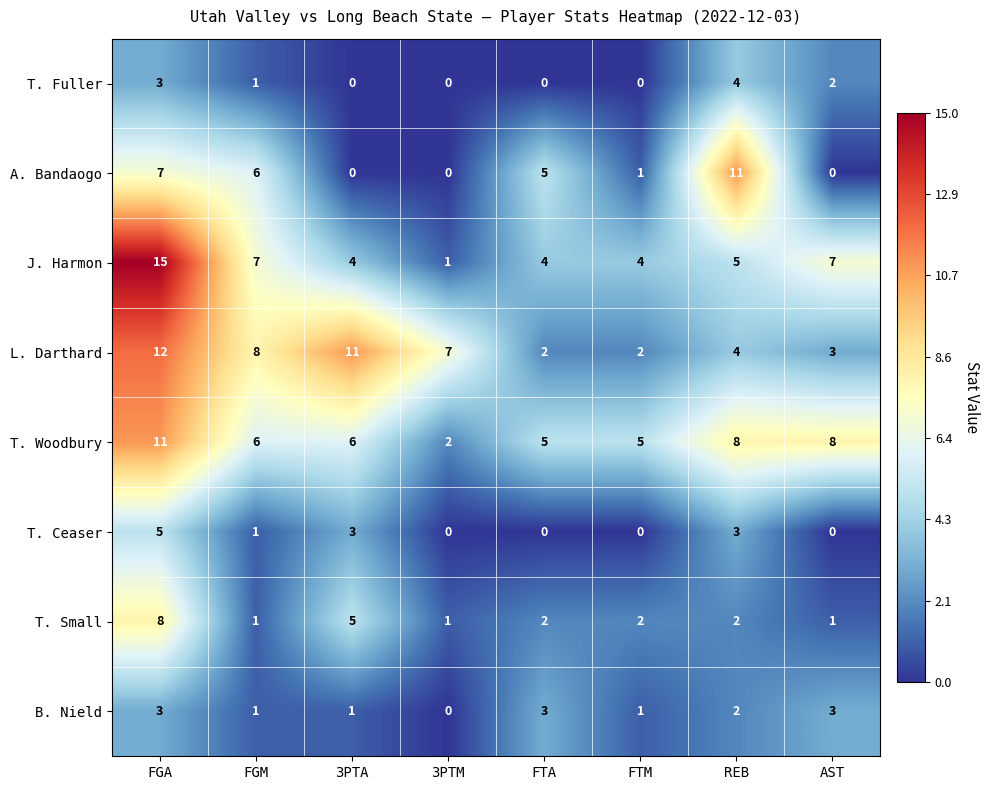

Is it true that J. Harmon equals 4 at FTM?

True